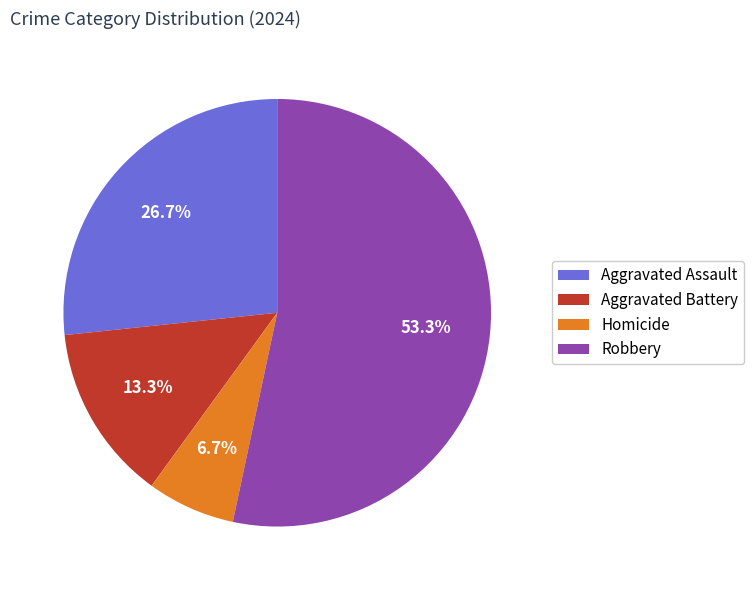

Is there a majority slice in this chart?

Yes